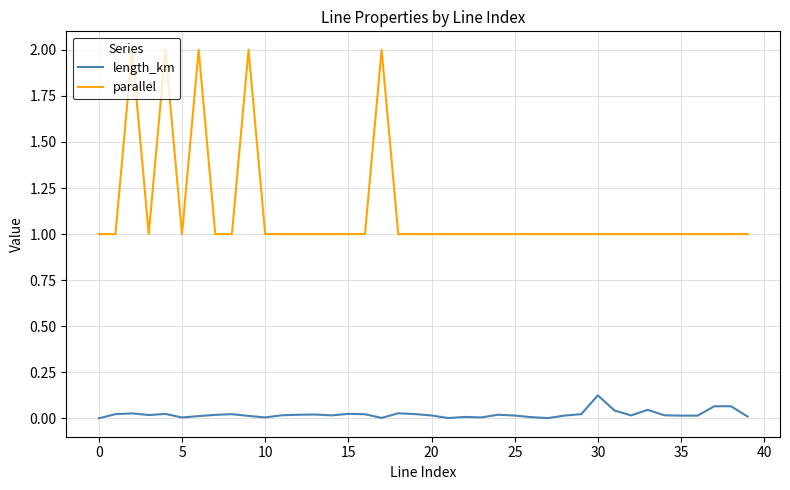

What is the lowest value of the parallel series?

1.0